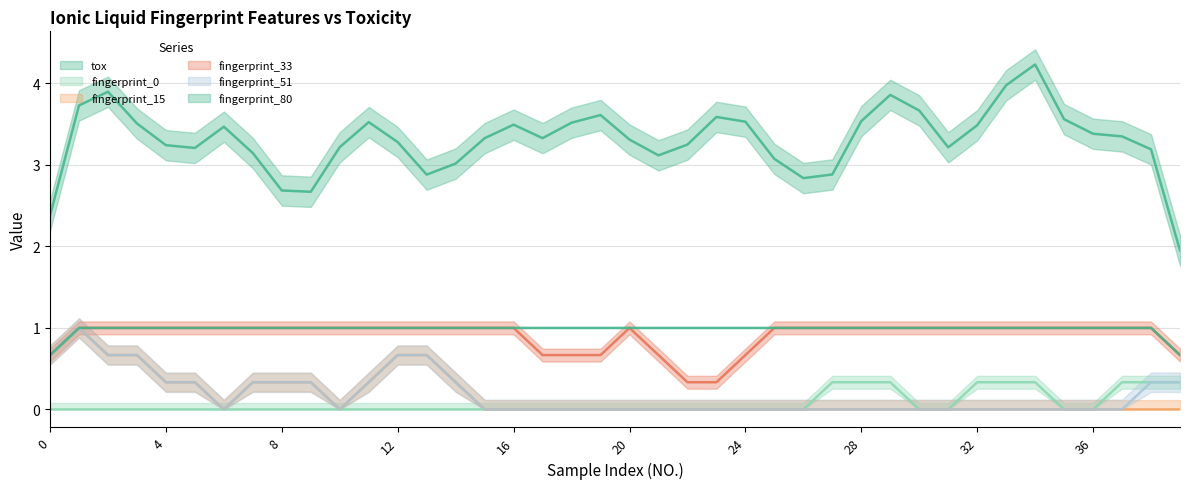

True or false: fingerprint_15 has more than 2 interior local peaks.

False